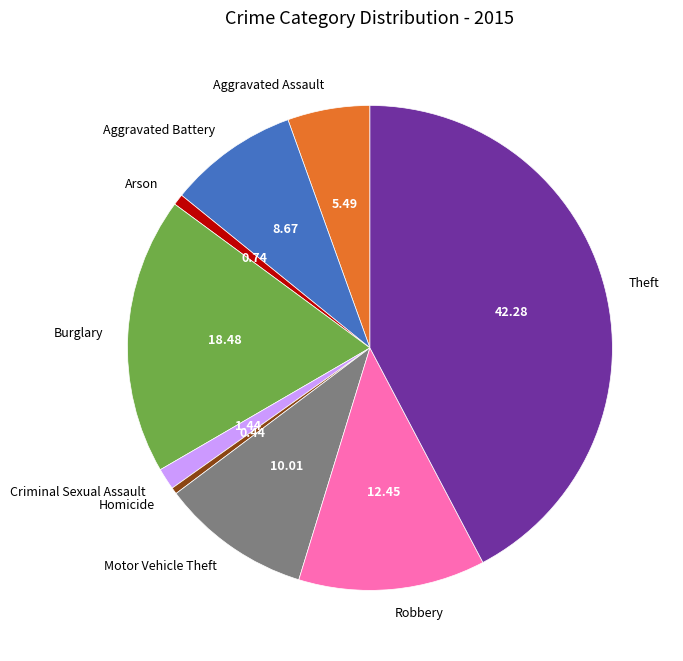

Which category has the biggest portion of the pie?

Theft